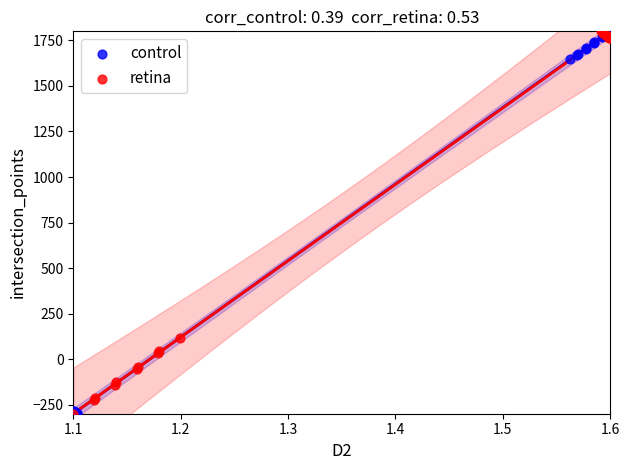

What are all the series names shown in the legend?

control, retina